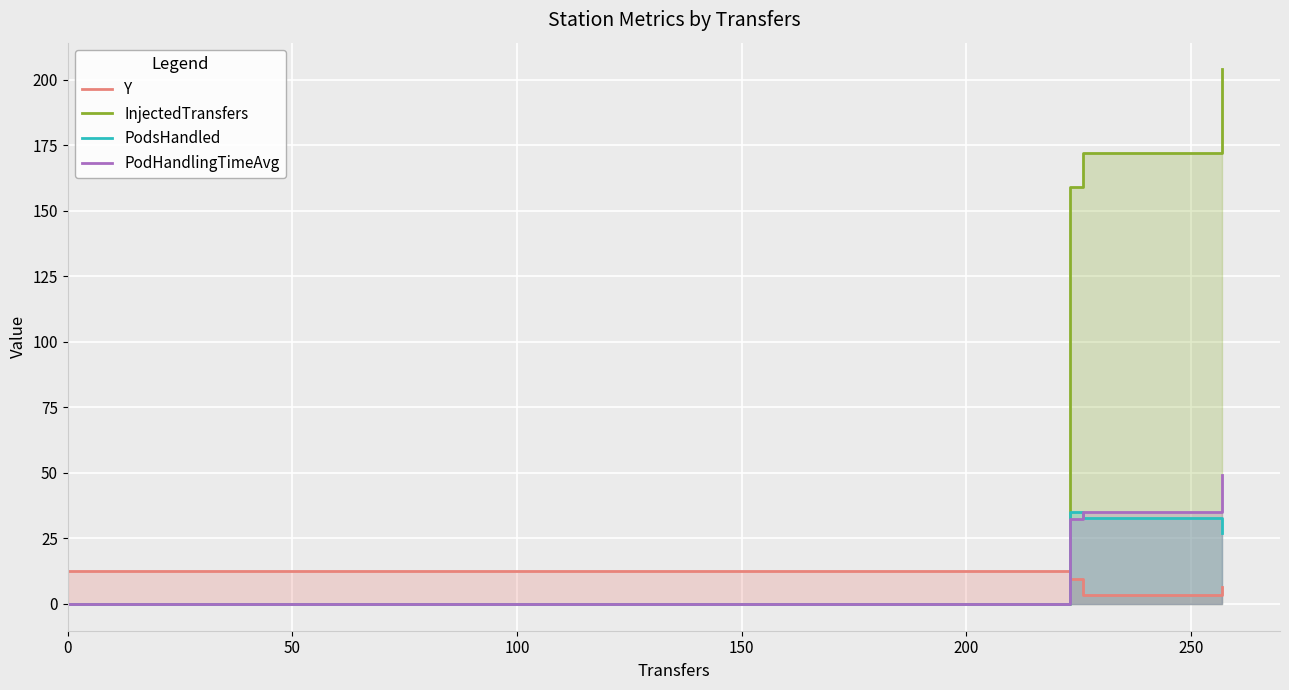

Is the value of InjectedTransfers at 150 greater than the value of Y at 100?

Yes